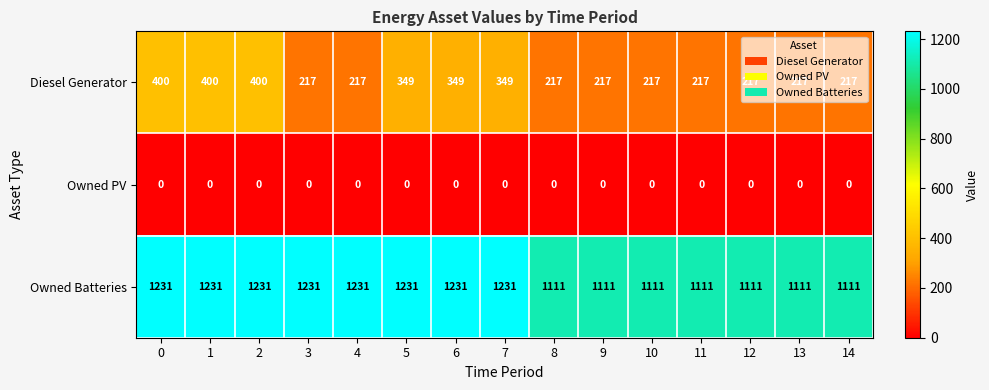

How many data points in Diesel Generator are above 217?

6